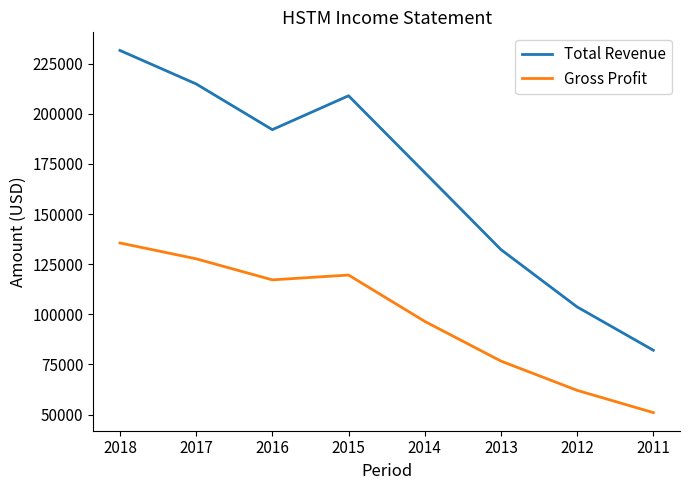

Is it true that Total Revenue equals 343626 at 2017?

False